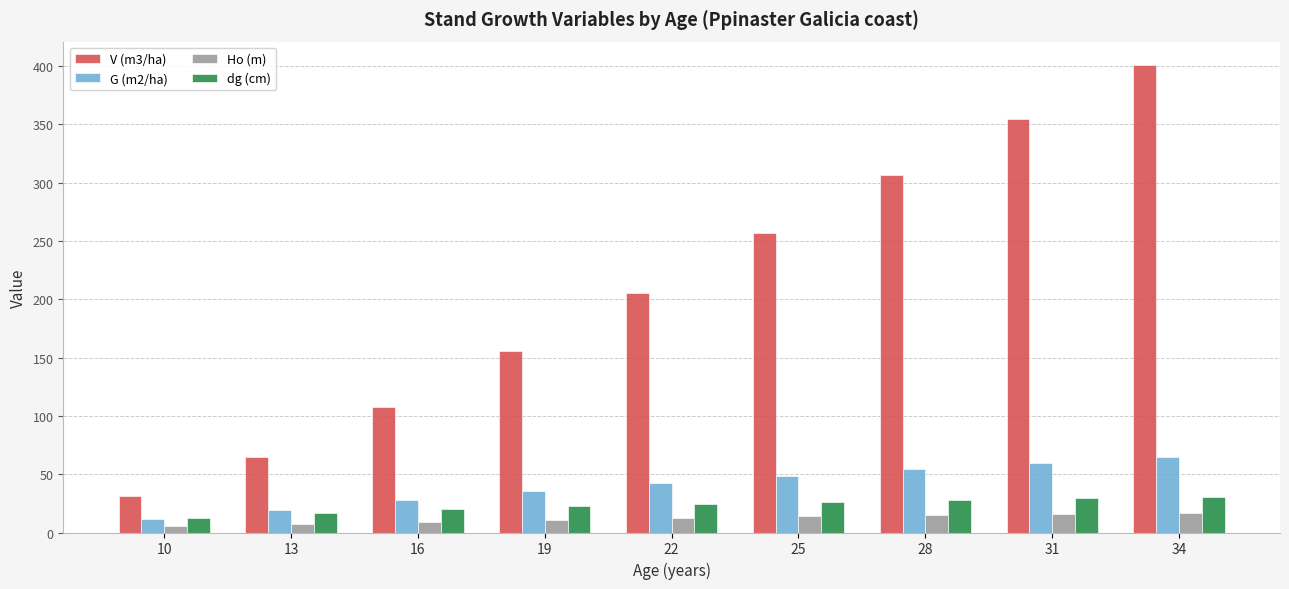

At which category is the sum across all series the highest?

34